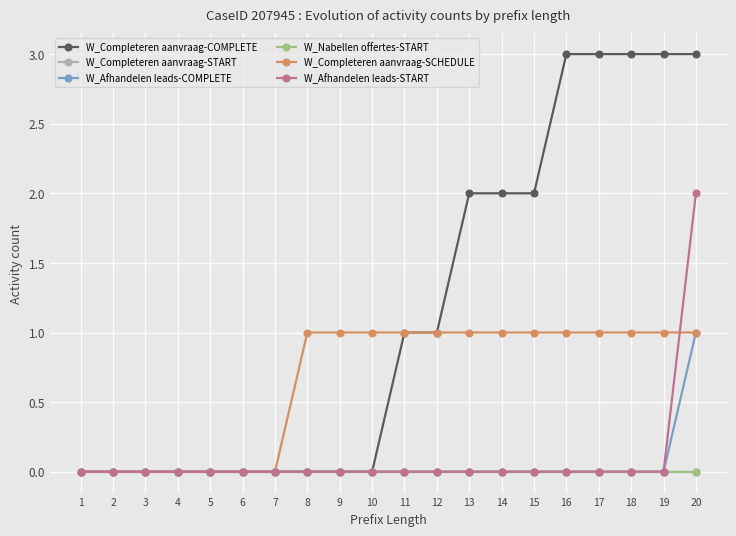

Reading left to right, extract all data points from this chart.

W_Completeren aanvraag-COMPLETE: 0	0	0	0	0	0	0	0	0	0	1	1	2	2	2	3	3	3	3	3
W_Completeren aanvraag-START: 0	0	0	0	0	0	0	0	0	0	0	0	0	0	0	0	0	0	0	0
W_Afhandelen leads-COMPLETE: 0	0	0	0	0	0	0	0	0	0	0	0	0	0	0	0	0	0	0	1
W_Nabellen offertes-START: 0	0	0	0	0	0	0	0	0	0	0	0	0	0	0	0	0	0	0	0
W_Completeren aanvraag-SCHEDULE: 0	0	0	0	0	0	0	1	1	1	1	1	1	1	1	1	1	1	1	1
W_Afhandelen leads-START: 0	0	0	0	0	0	0	0	0	0	0	0	0	0	0	0	0	0	0	2